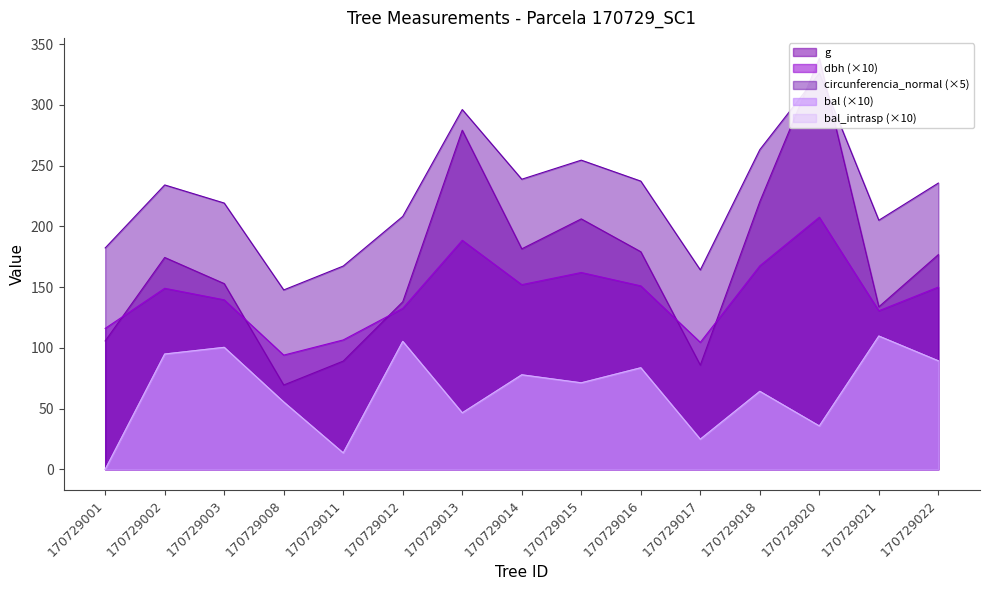

True or false: circunferencia_normal and bal cross at least once.

False